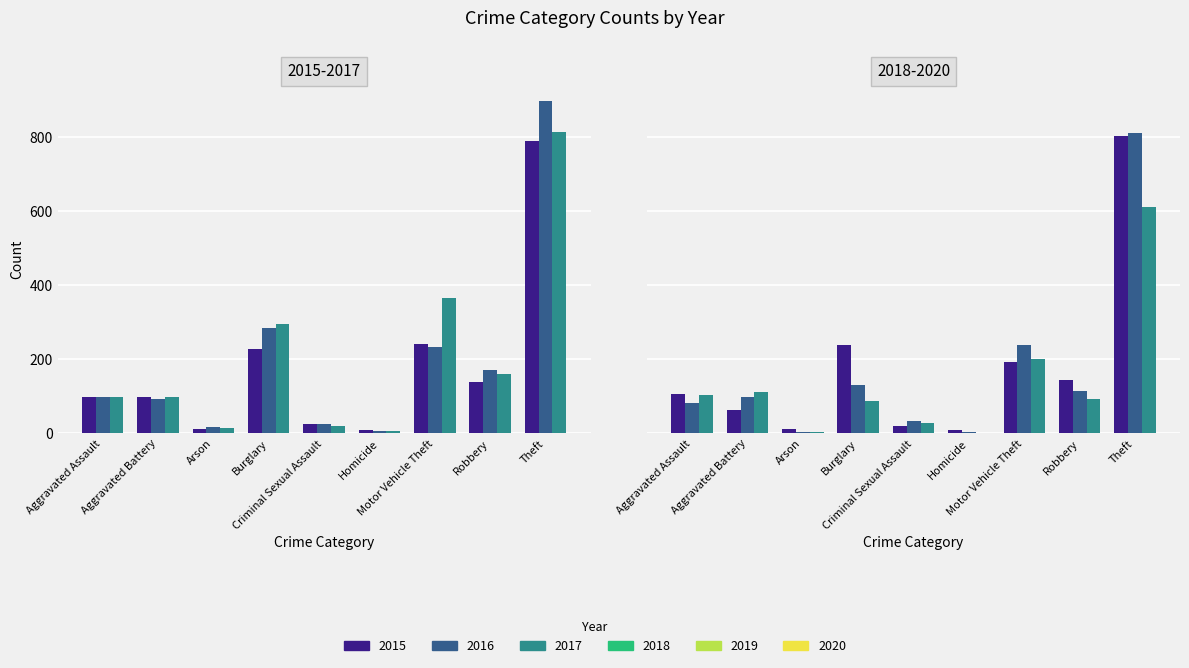

What is the minimum value shown in the chart?

2